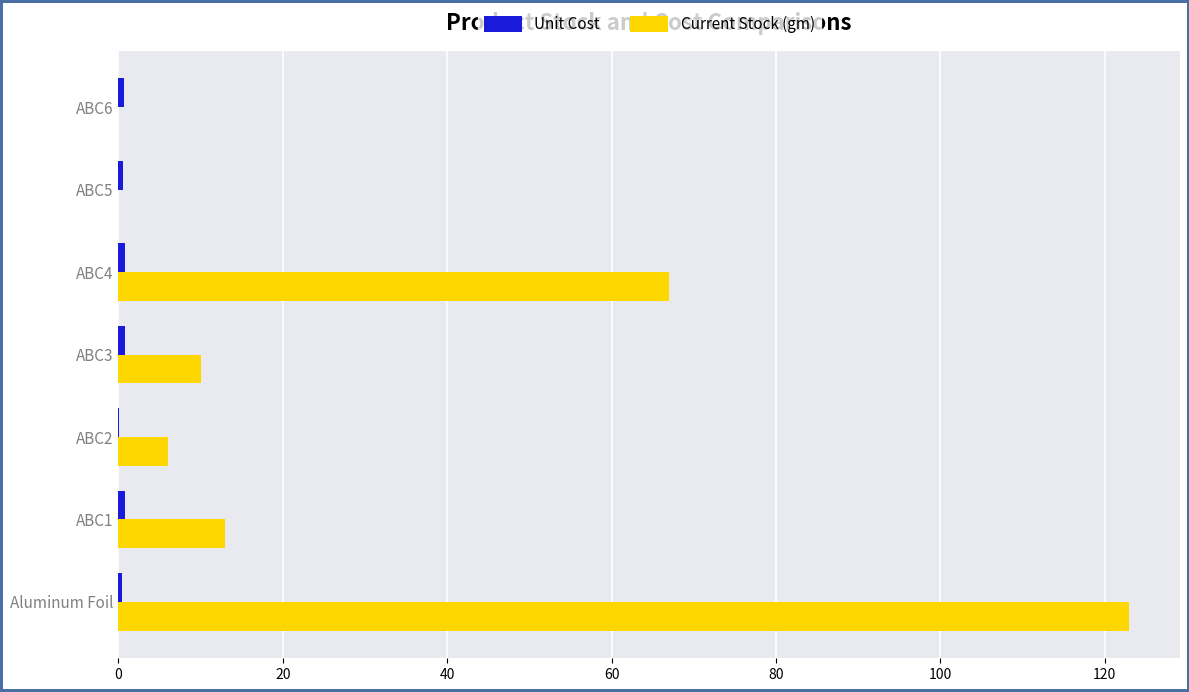

Which series changed the most between ABC1 and ABC6?

Current Stock (gm)